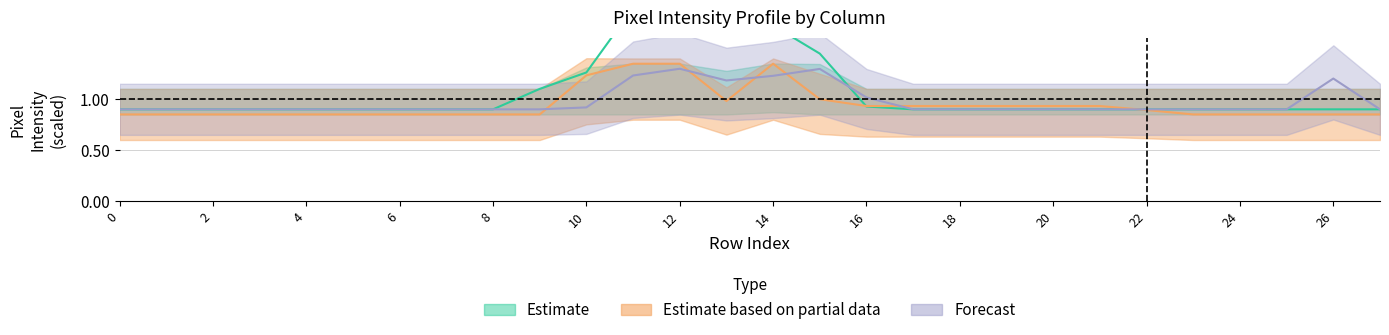

What is the smallest value displayed?

0.8